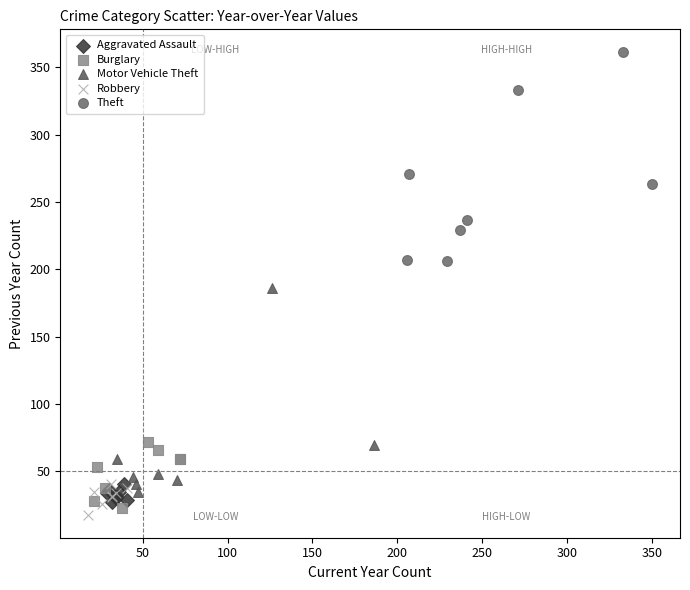

Which series reaches the maximum Y coordinate?

Theft